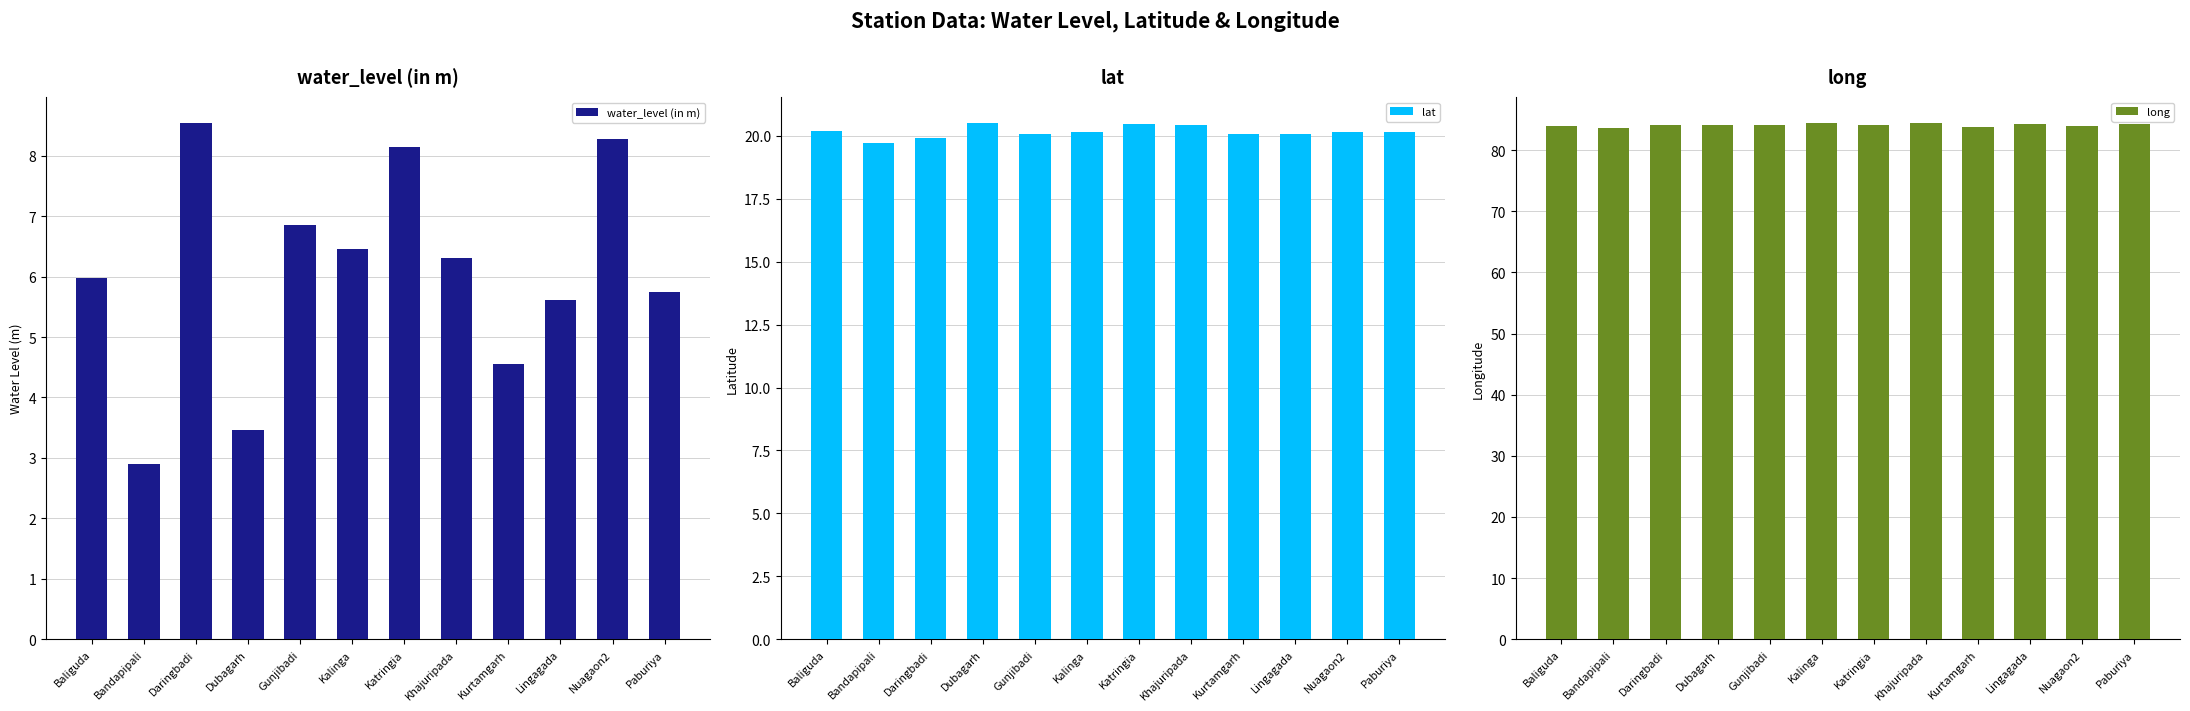

What is the total value across all series at Nuagaon2?

112.4